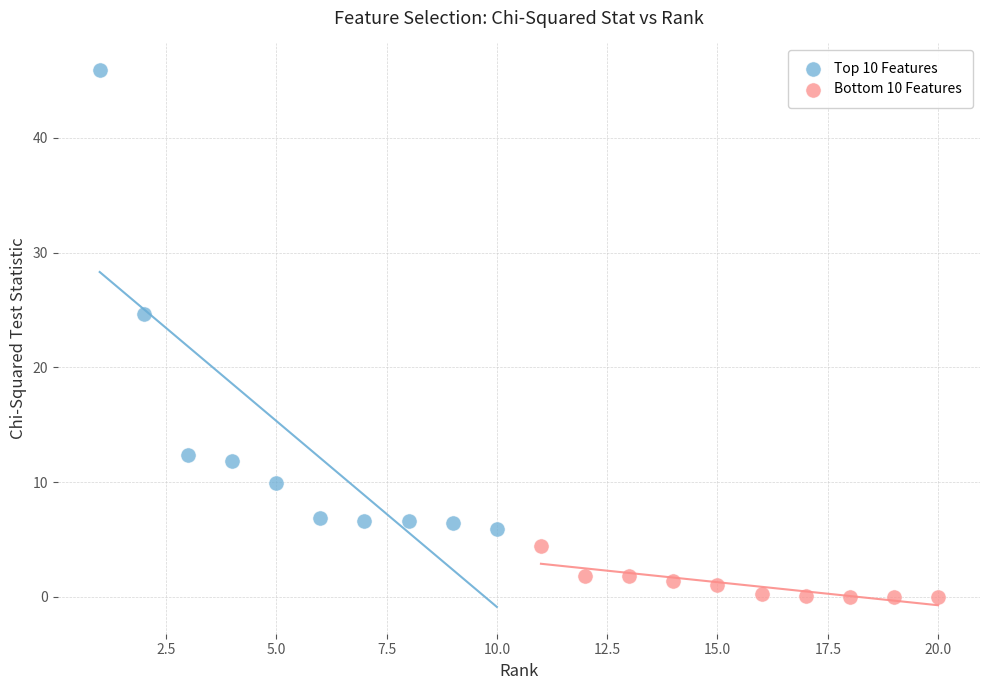

Which series reaches the minimum Y coordinate?

Bottom 10 Features